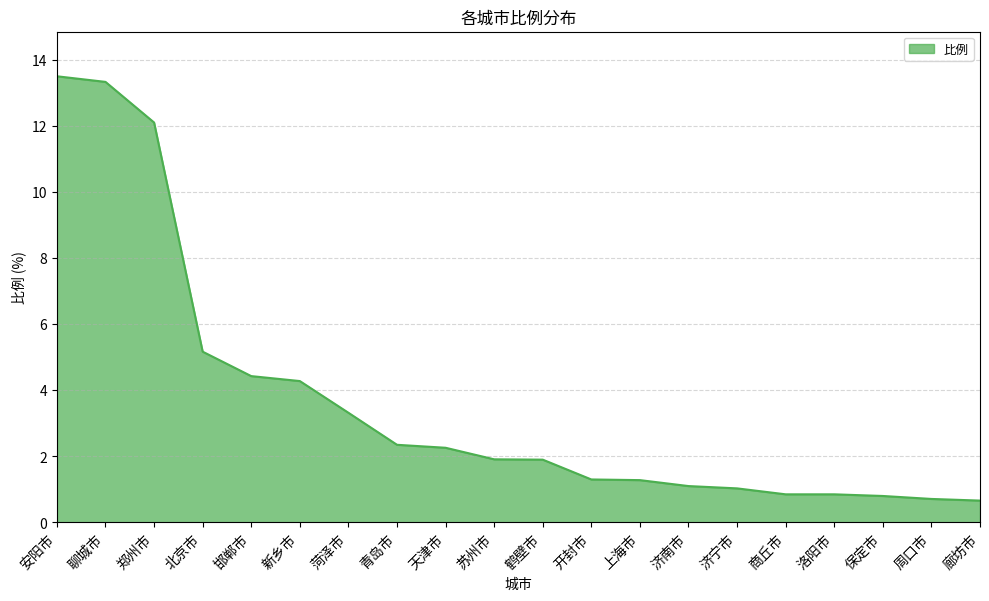

What is the smallest value displayed?

0.7